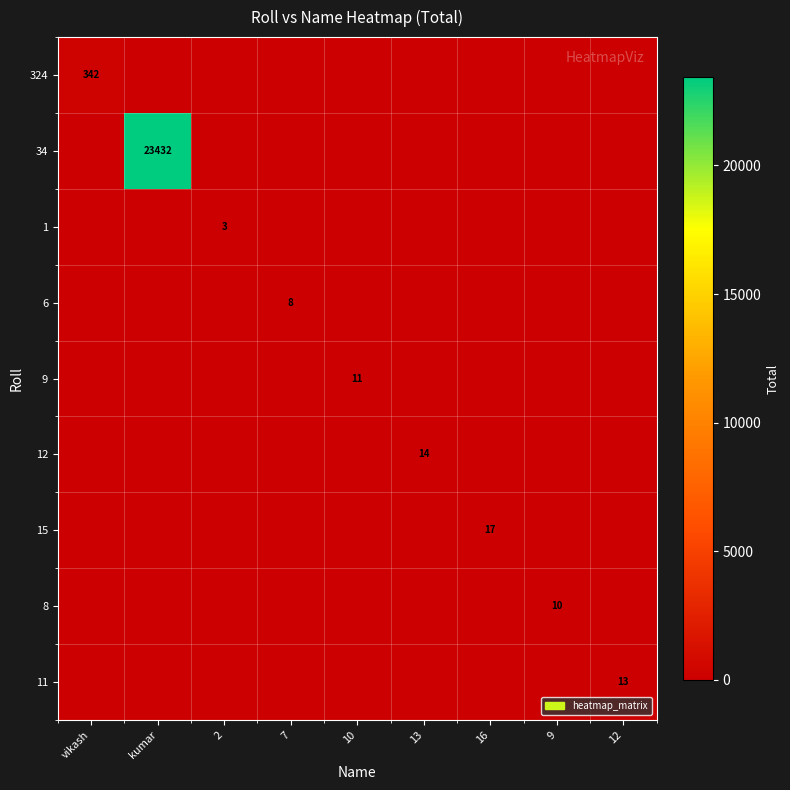

True or false: 1 has a value of 3 at 2.

True